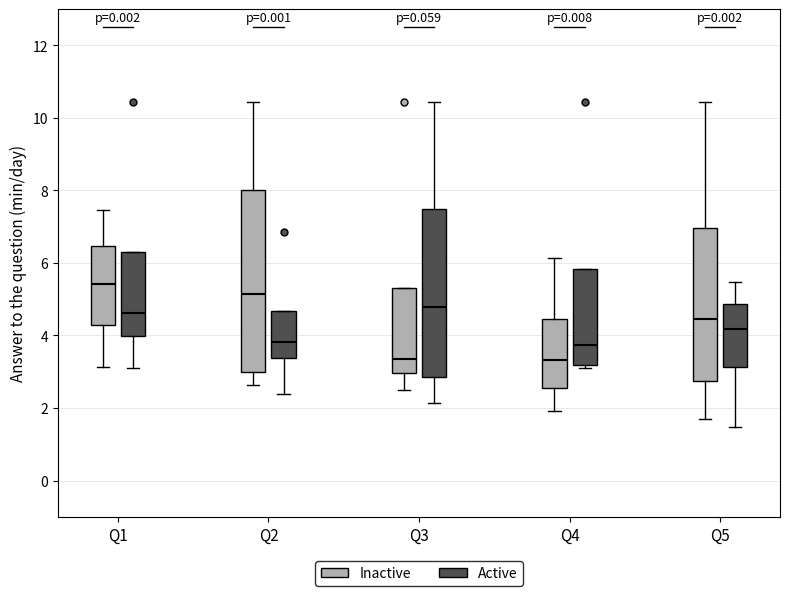

Which box is the tallest, from its lower edge to its upper edge?

Q2 (Inactive)